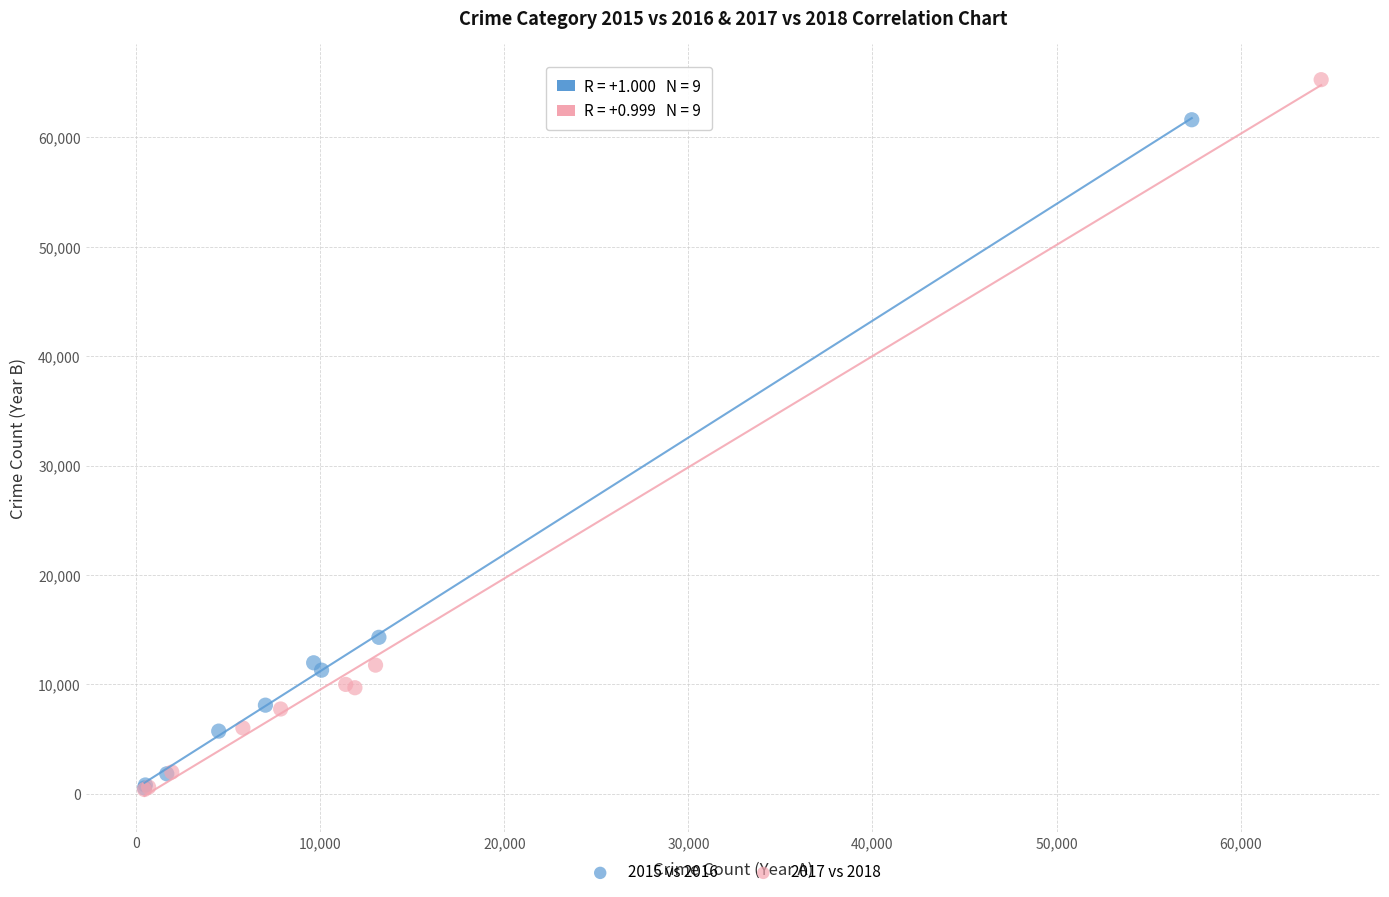

Which series contains the highest Y value?

2017 vs 2018